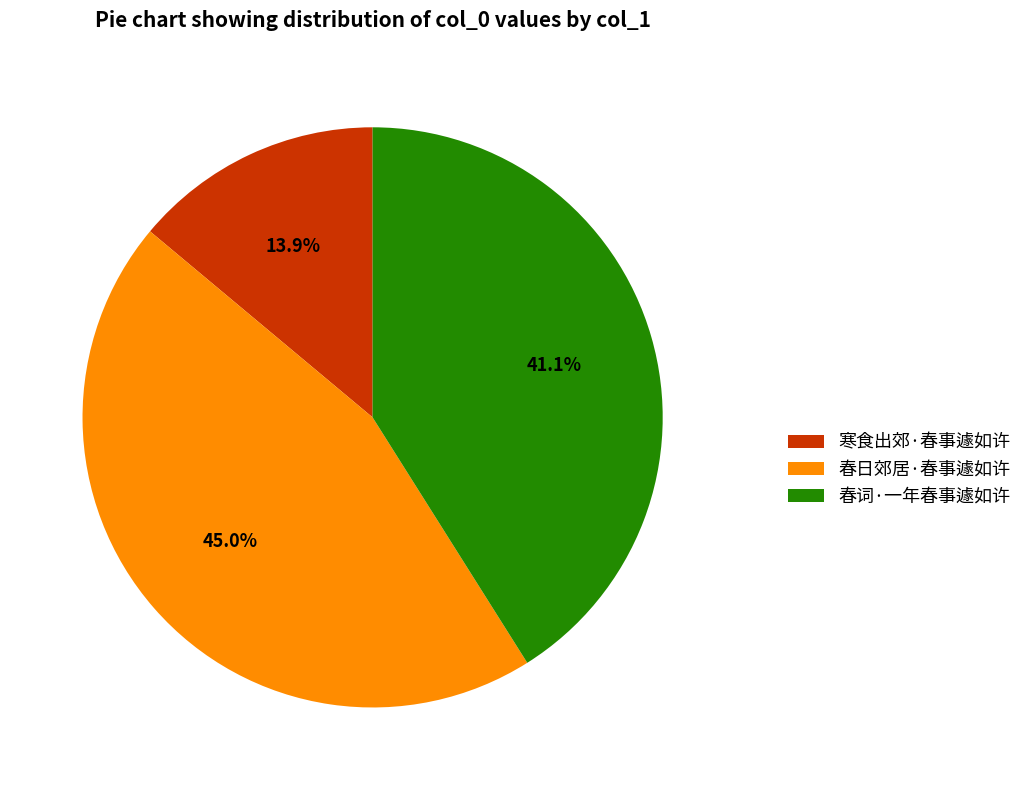

Is it true that 春日郊居·春事遽如许 is 56% of the pie?

False